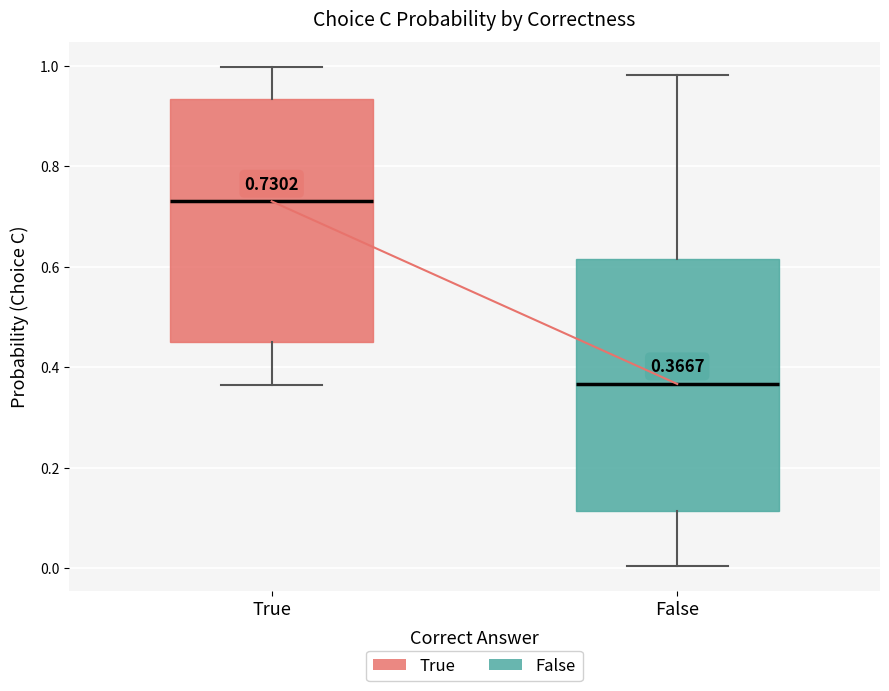

Which box has the lowest median line?

False